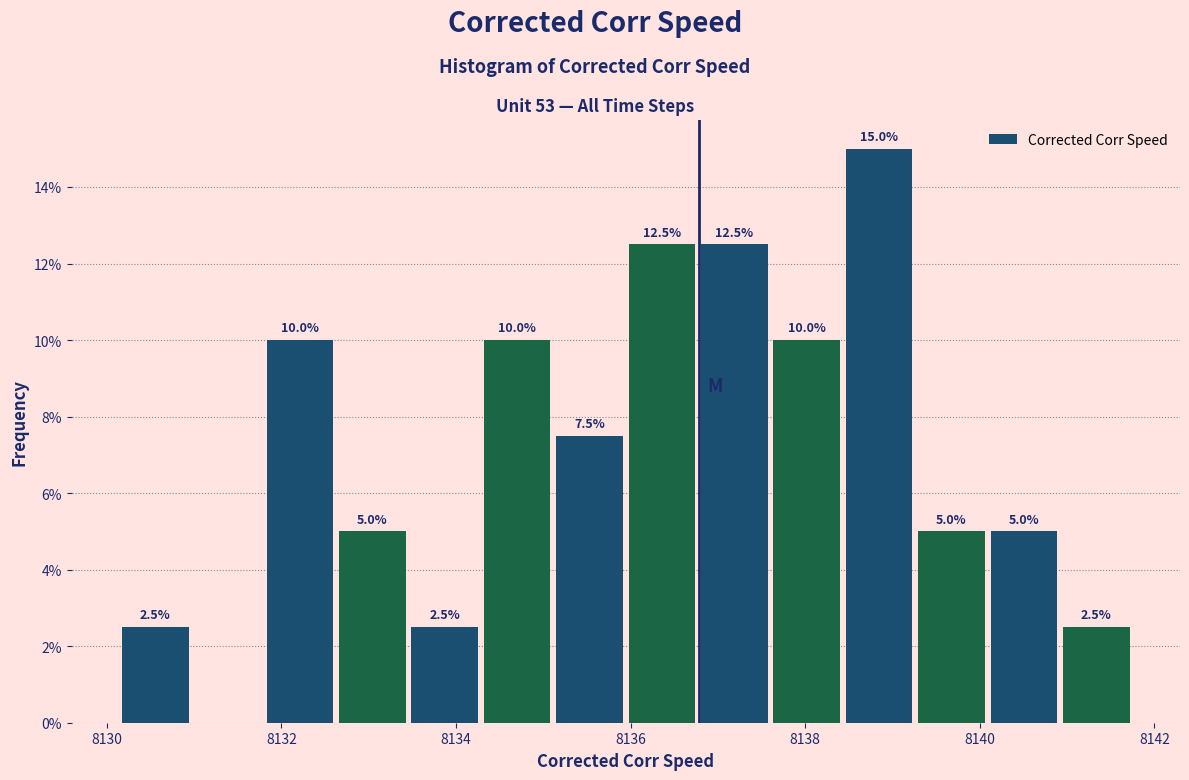

Over which range of the x-axis is the bar tallest?

8138.4 to 8139.2